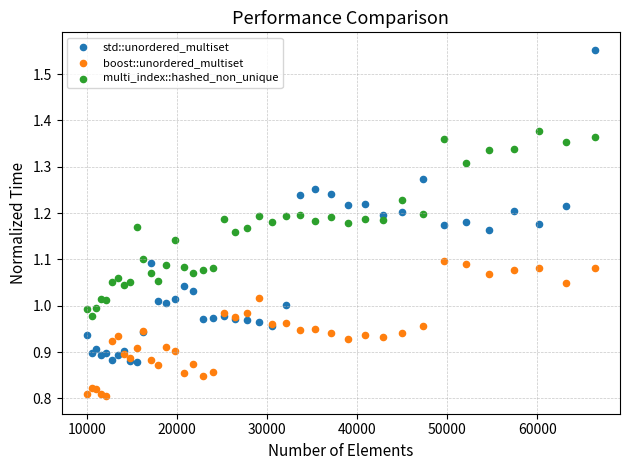

Which series has the largest Y range (max minus min)?

std::unordered_multiset